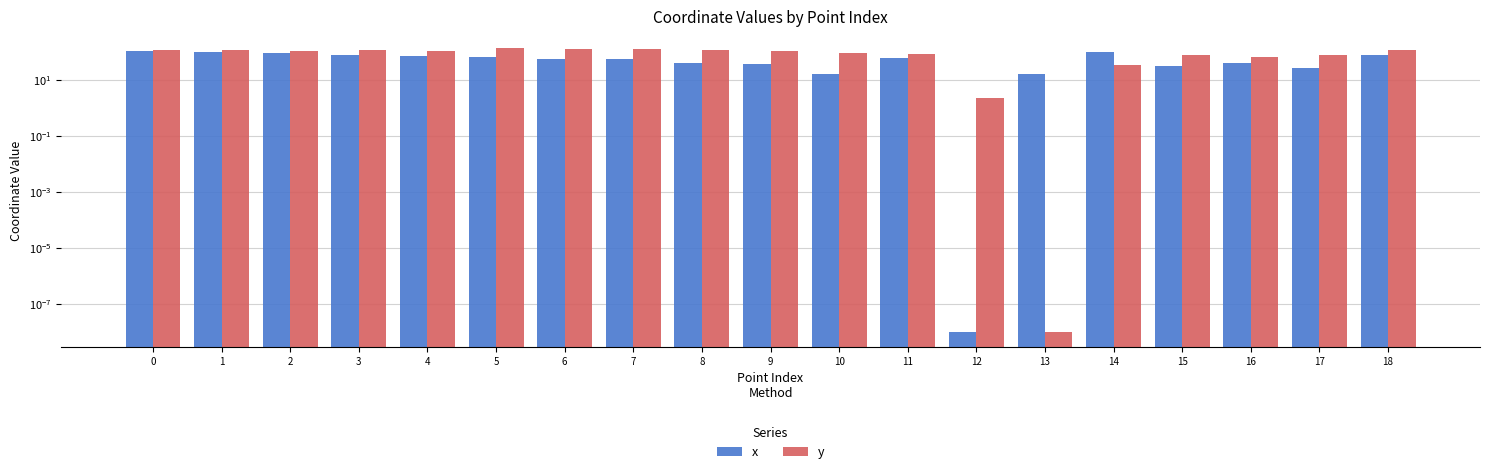

What is the sum of all x values?

1062.3